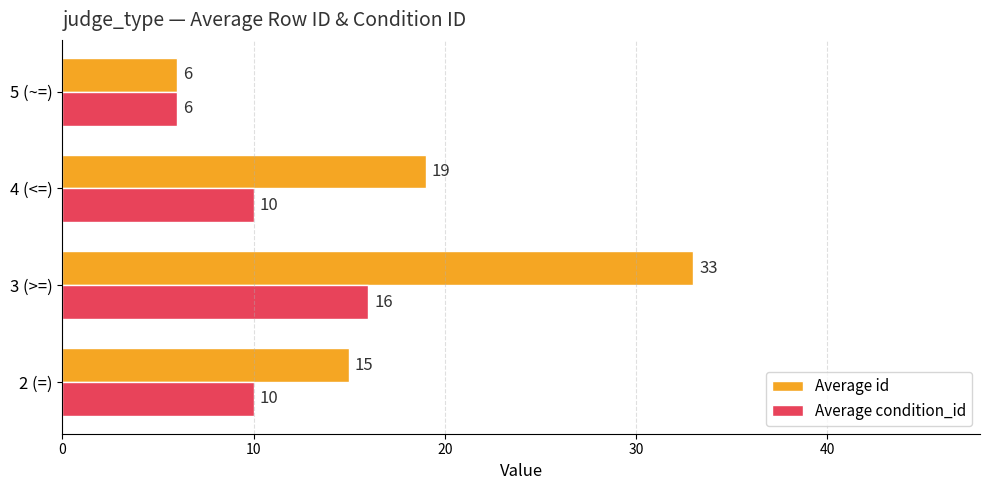

What is the minimum value for Average id?

6